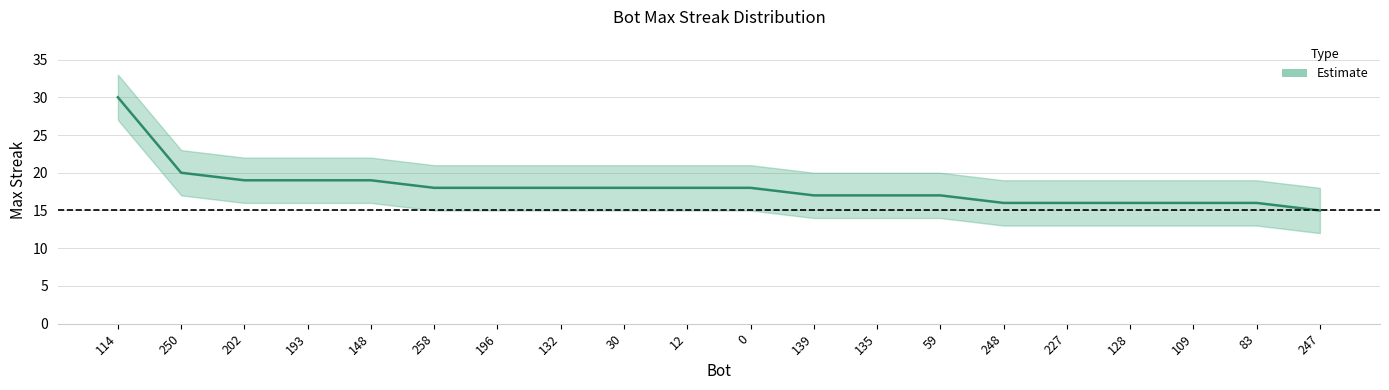

What is the difference between the values at 30 and 148?

1